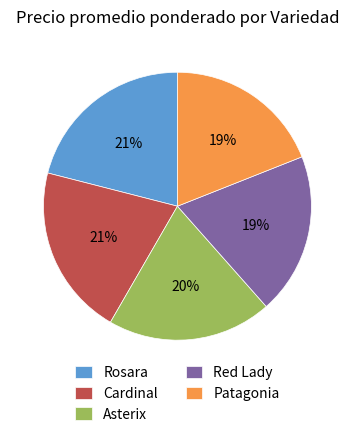

Is Asterix the majority of the pie?

No